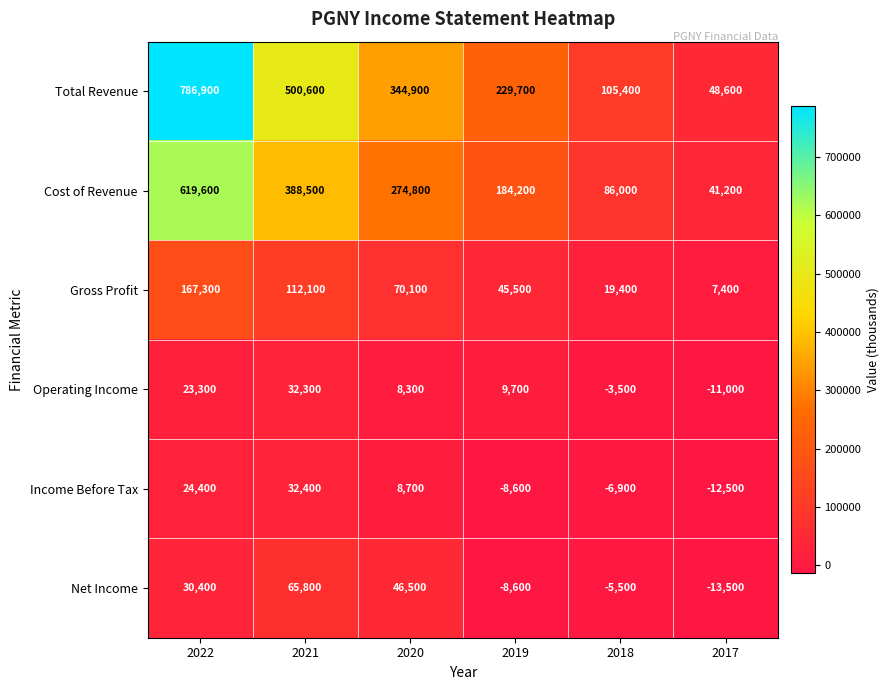

What is the difference between the maximum and minimum values in the Total Revenue series?

738300